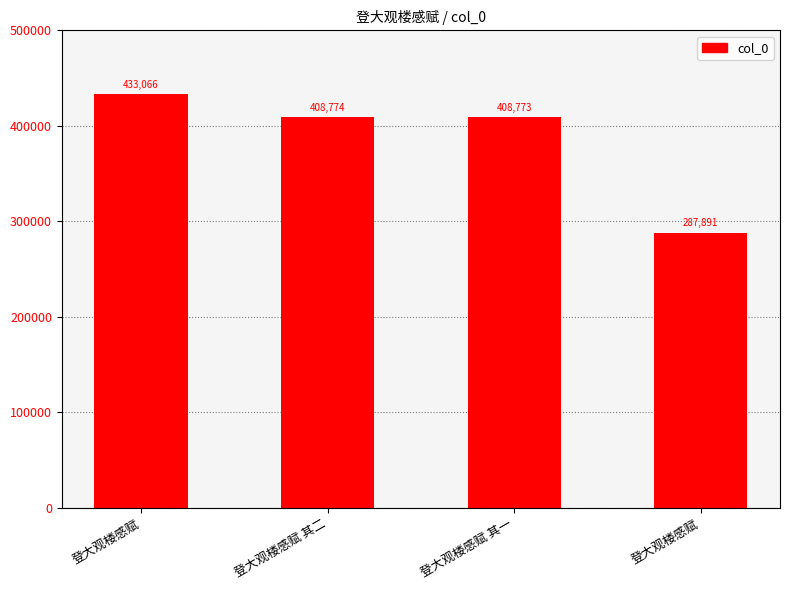

How many distinct data groups are displayed?

1